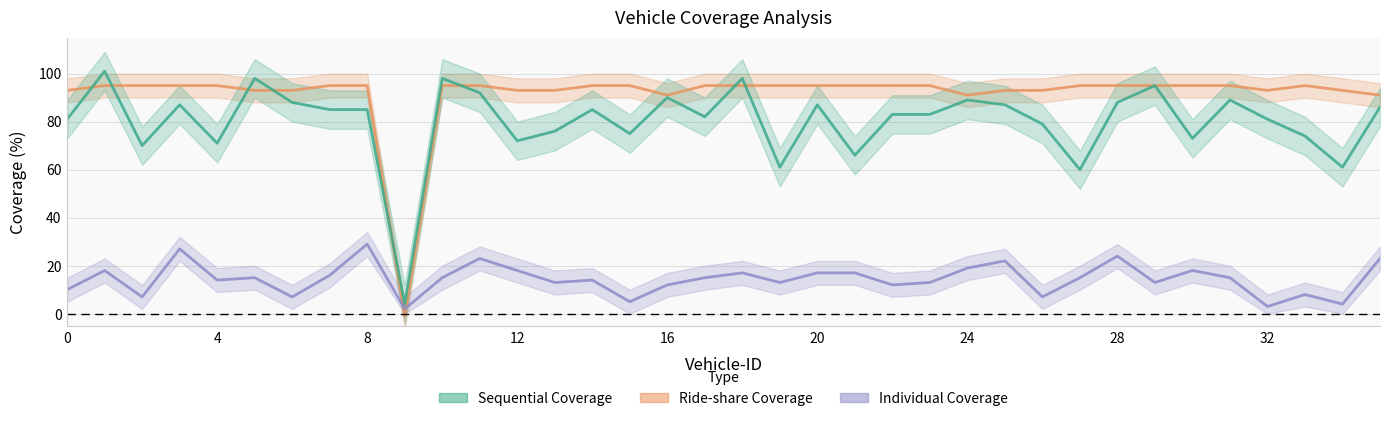

How many lines are shown in the chart?

3